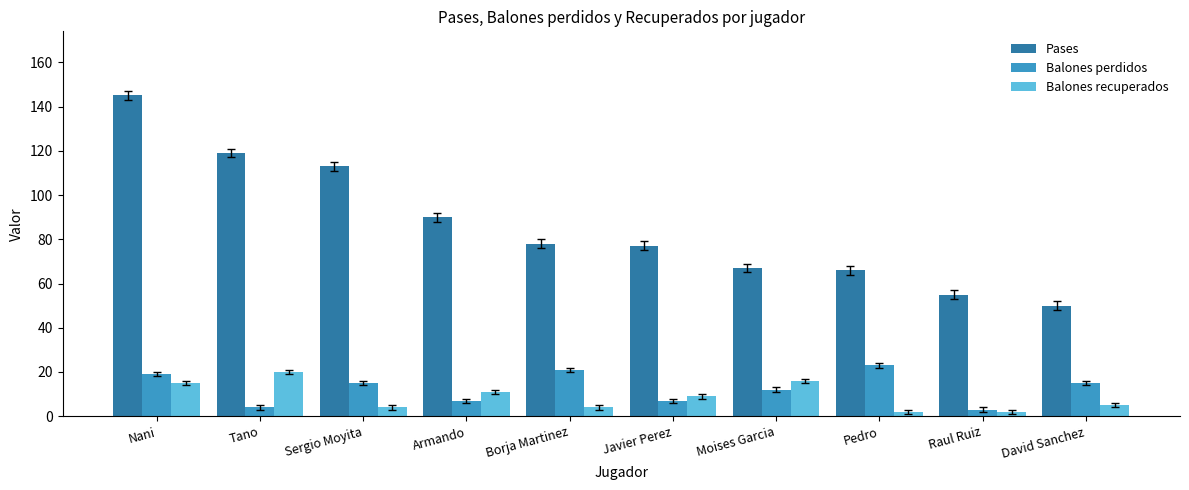

The value of Balones recuperados at Armando is 5. True or false?

False